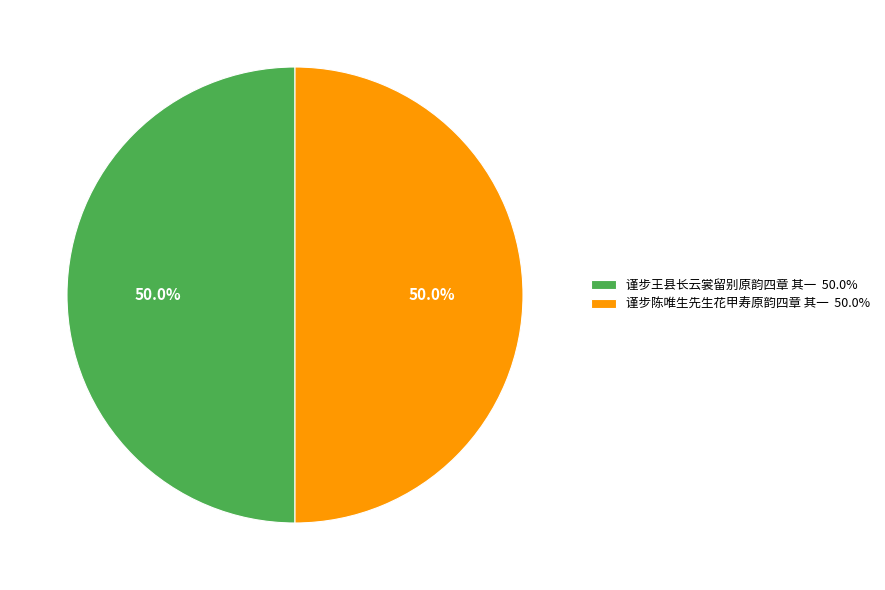

To the nearest percent, what portion does 谨步王县长云裳留别原韵四章 其一 represent?

50%